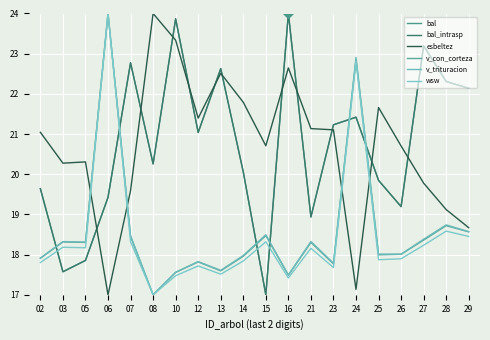

At which category does esbeltez reach its first local valley?

03